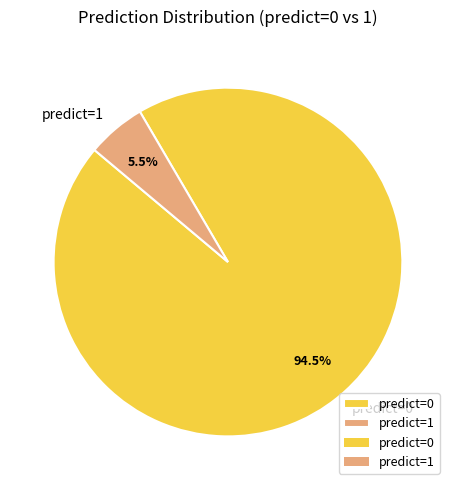

What is the smallest slice in the pie chart?

predict=1